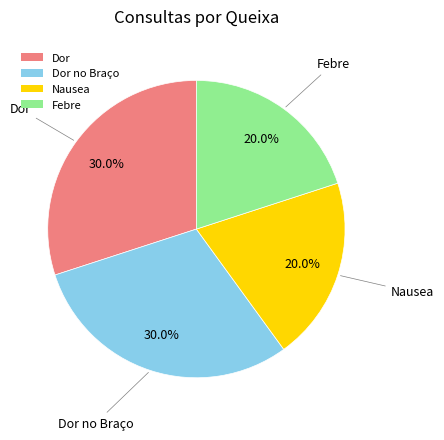

What is the ratio of the value at Febre to the value at Dor?

0.7